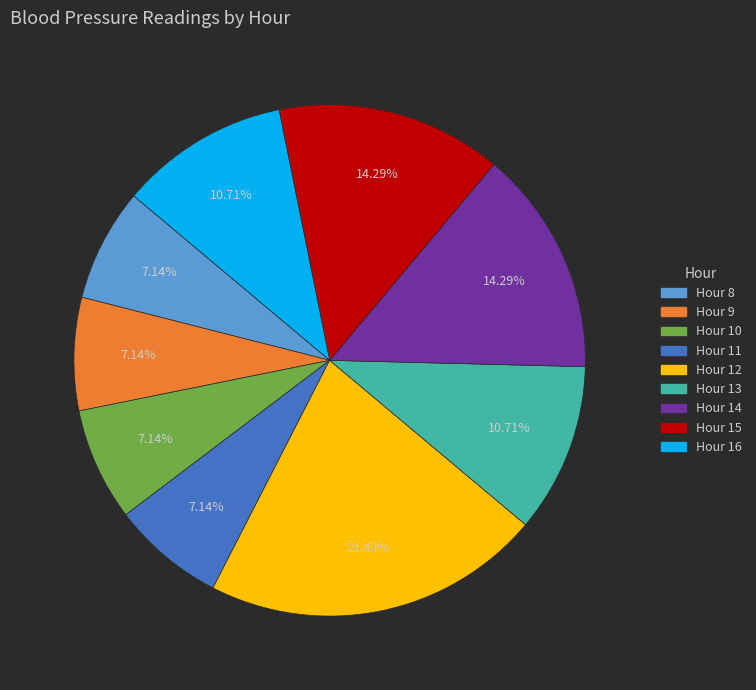

Is there a majority slice in this chart?

No